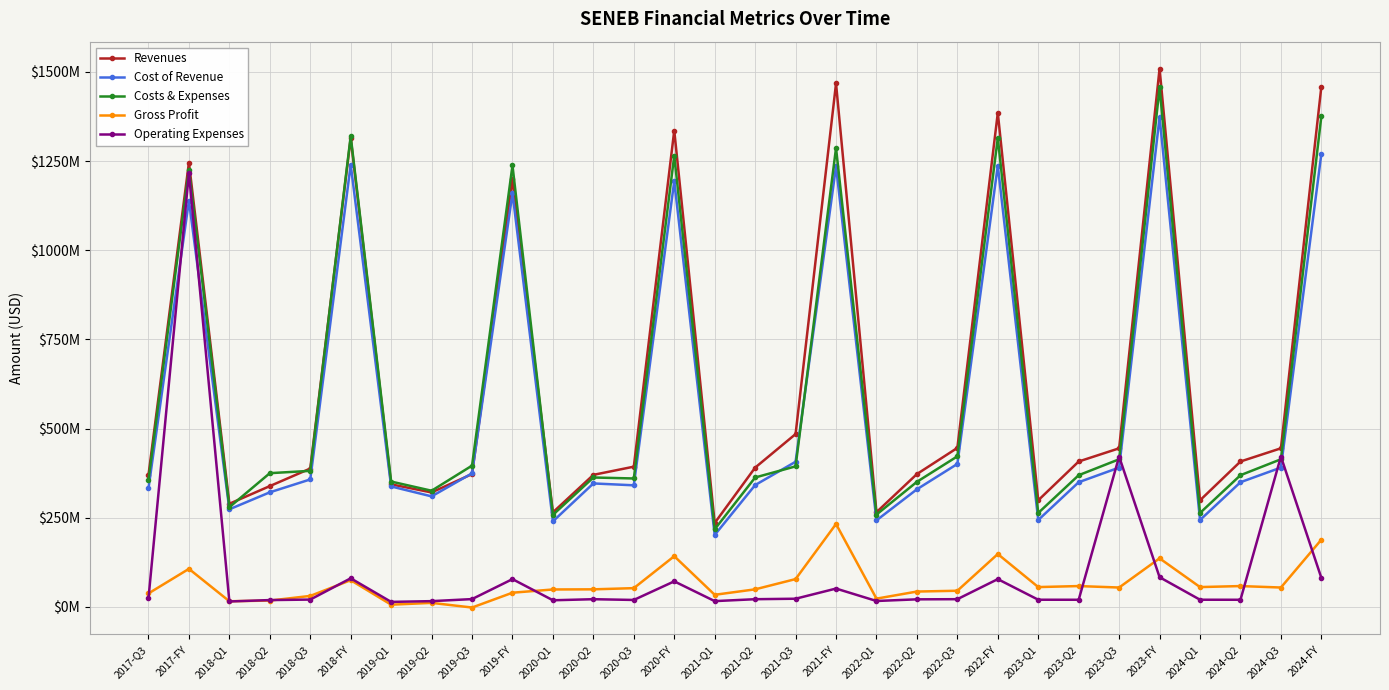

What position from the left is 2017-FY?

2